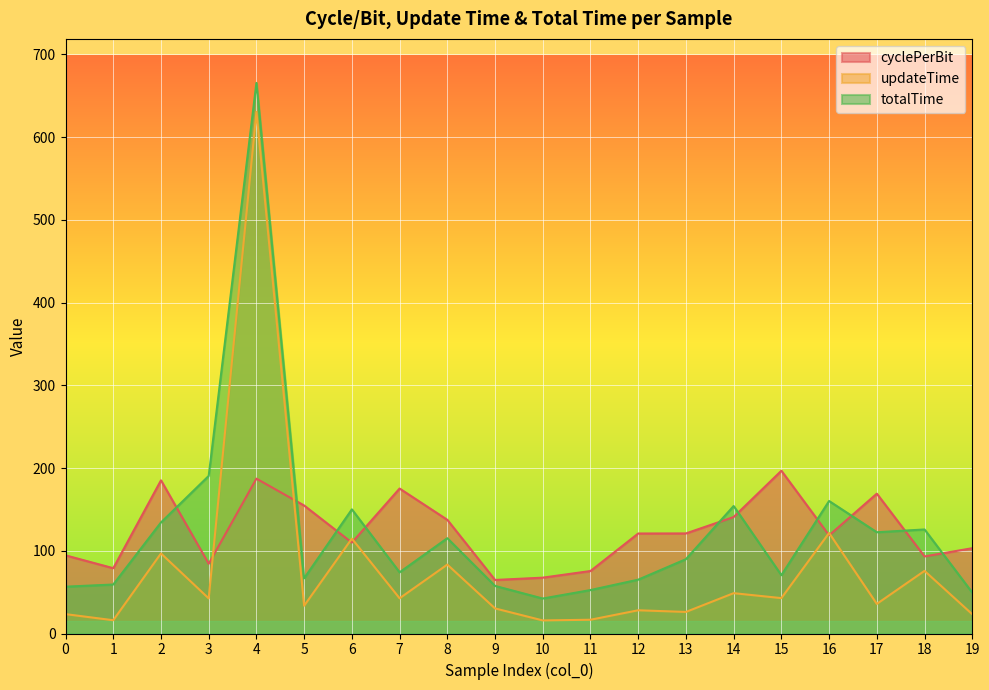

Rank the categories by cyclePerBit value from highest to lowest.

15, 4, 2, 7, 17, 5, 14, 8, 13, 12, 16, 6, 19, 0, 18, 3, 1, 11, 10, 9